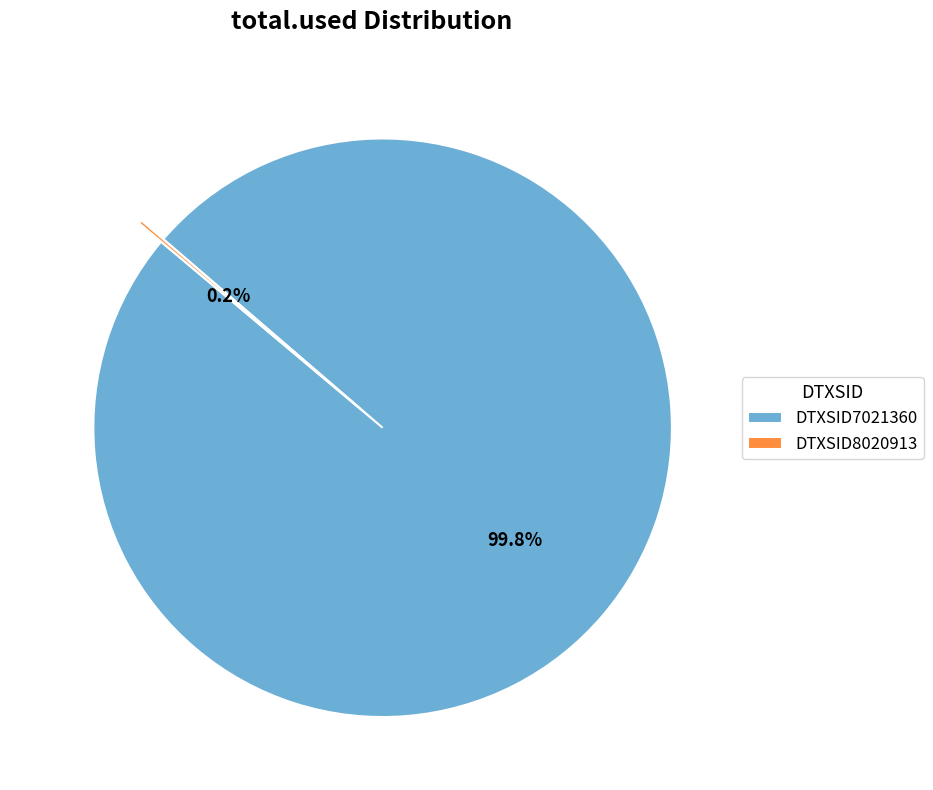

Is there a majority slice in this chart?

Yes